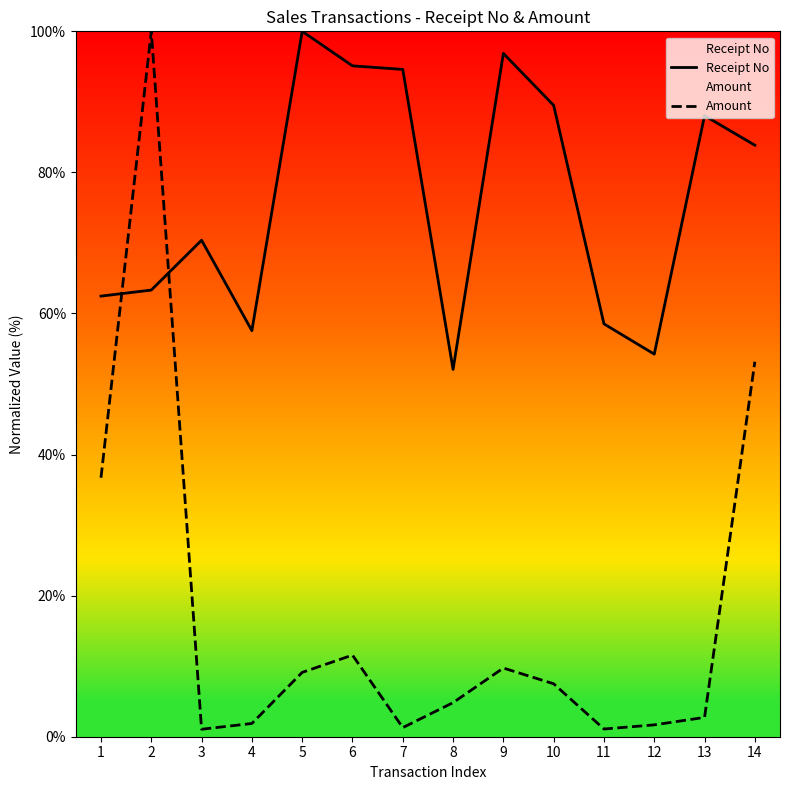

What is the difference between the maximum and minimum values in the Receipt No series?

47.9